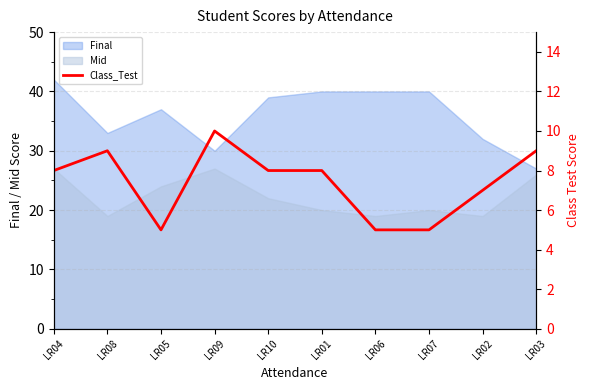

True or false: there are more than 2 points higher than both neighbors.

False